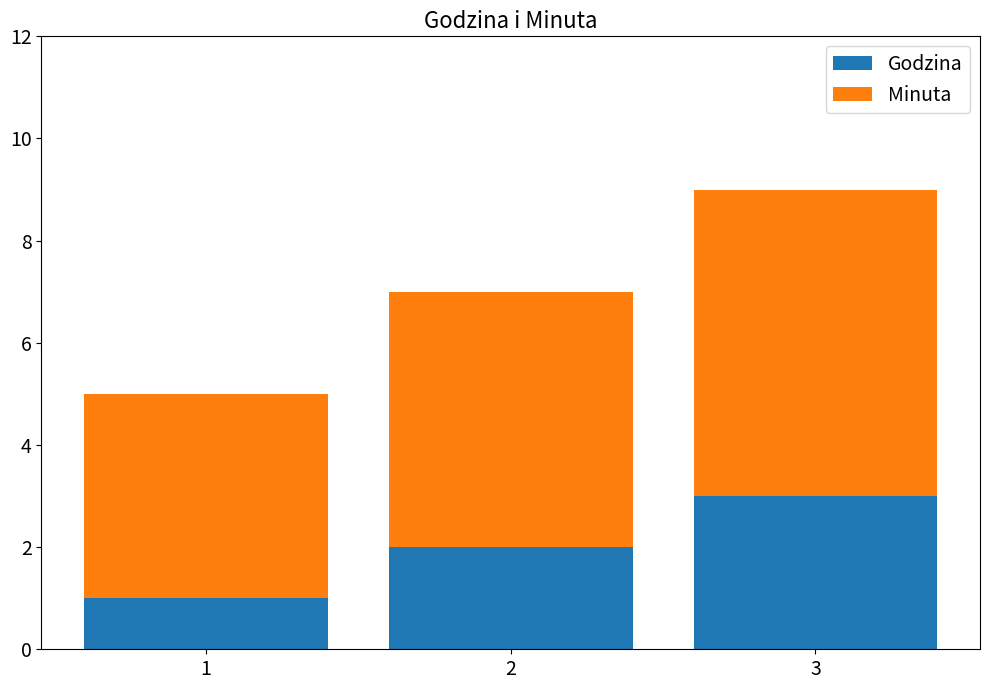

How many bars are there in total?

3